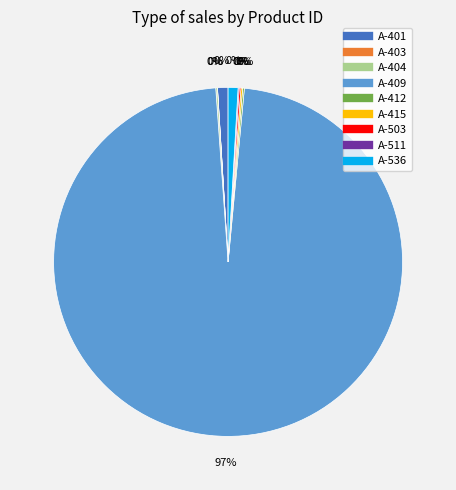

Rank the categories by value from lowest to highest.

A-403, A-511, A-404, A-412, A-415, A-503, A-536, A-401, A-409